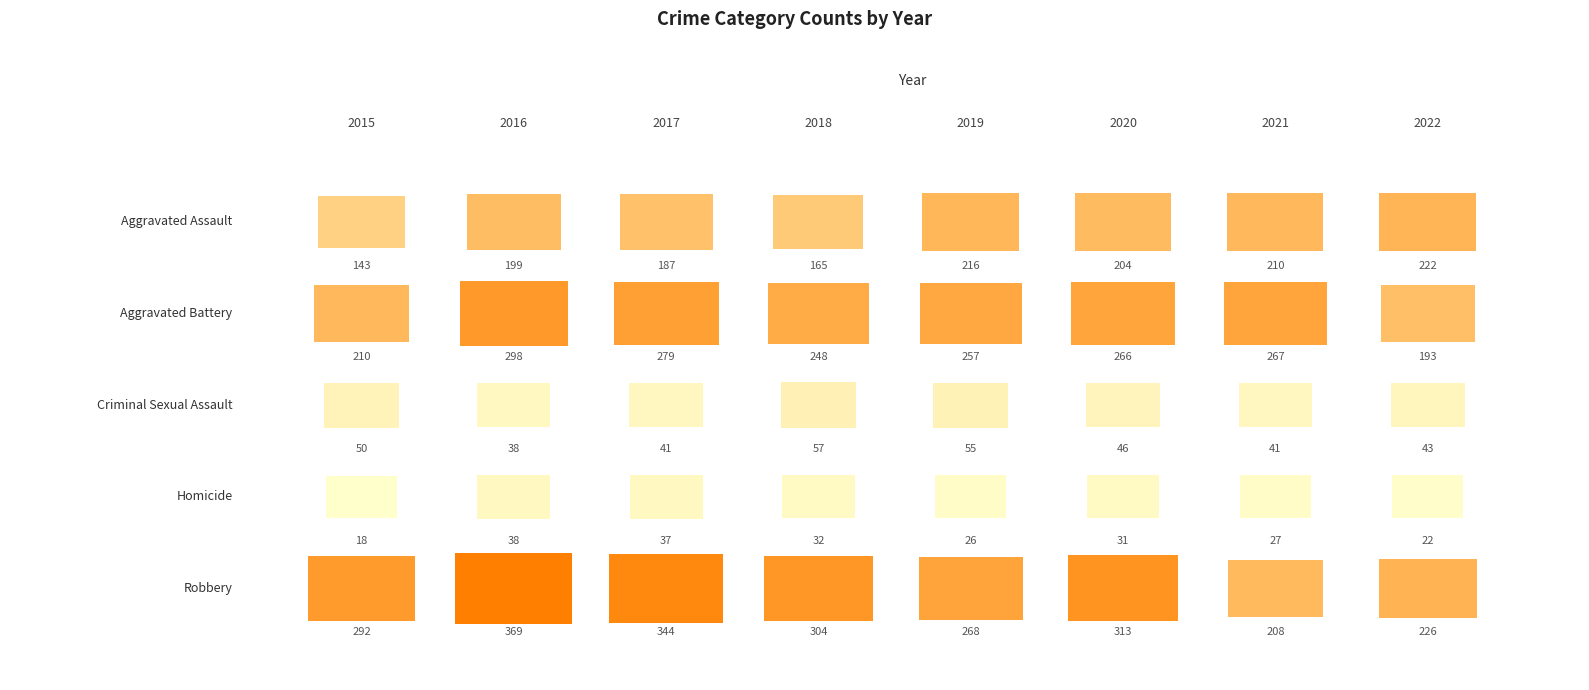

Is the value of Aggravated Battery at 2015 greater than the value of Criminal Sexual Assault at 2019?

Yes